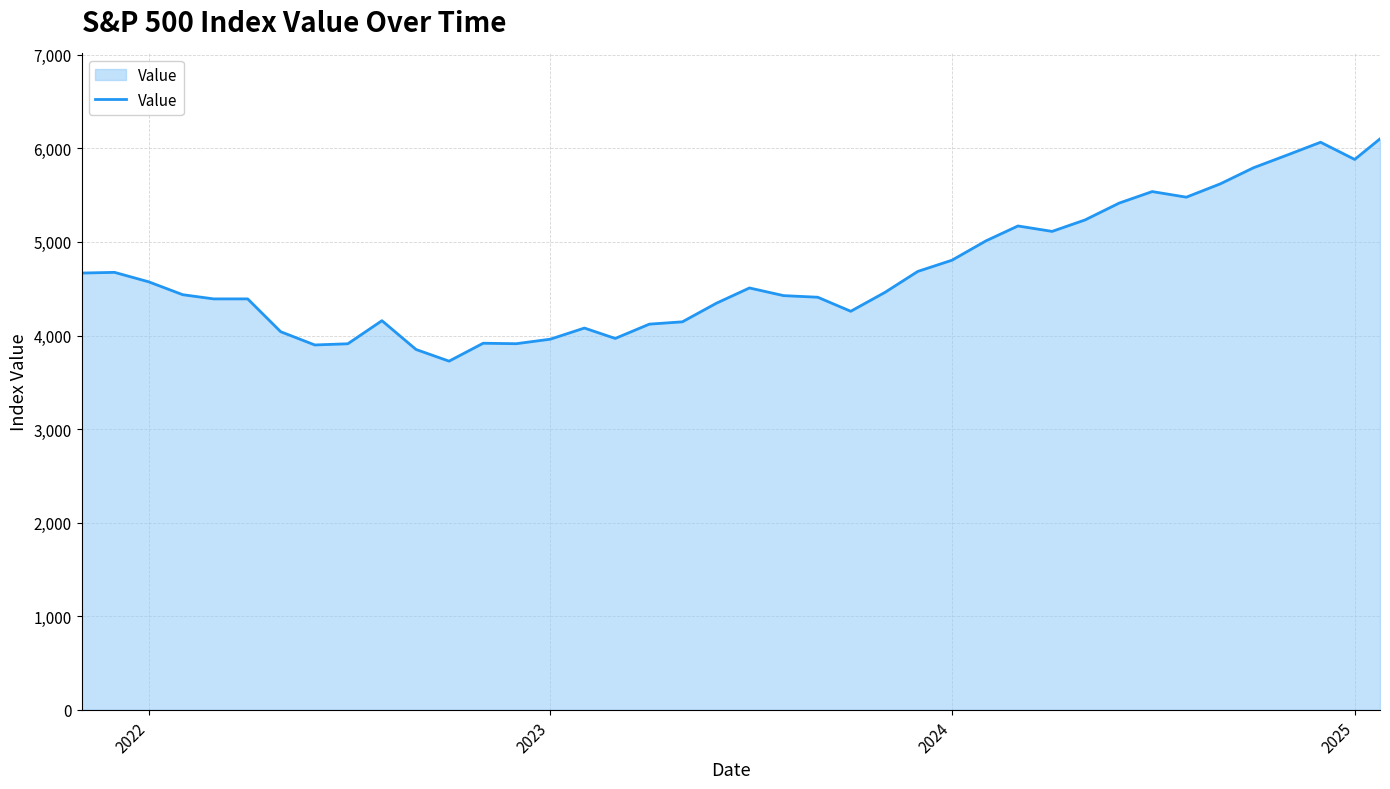

What is the maximum value shown in the chart?

6101.2